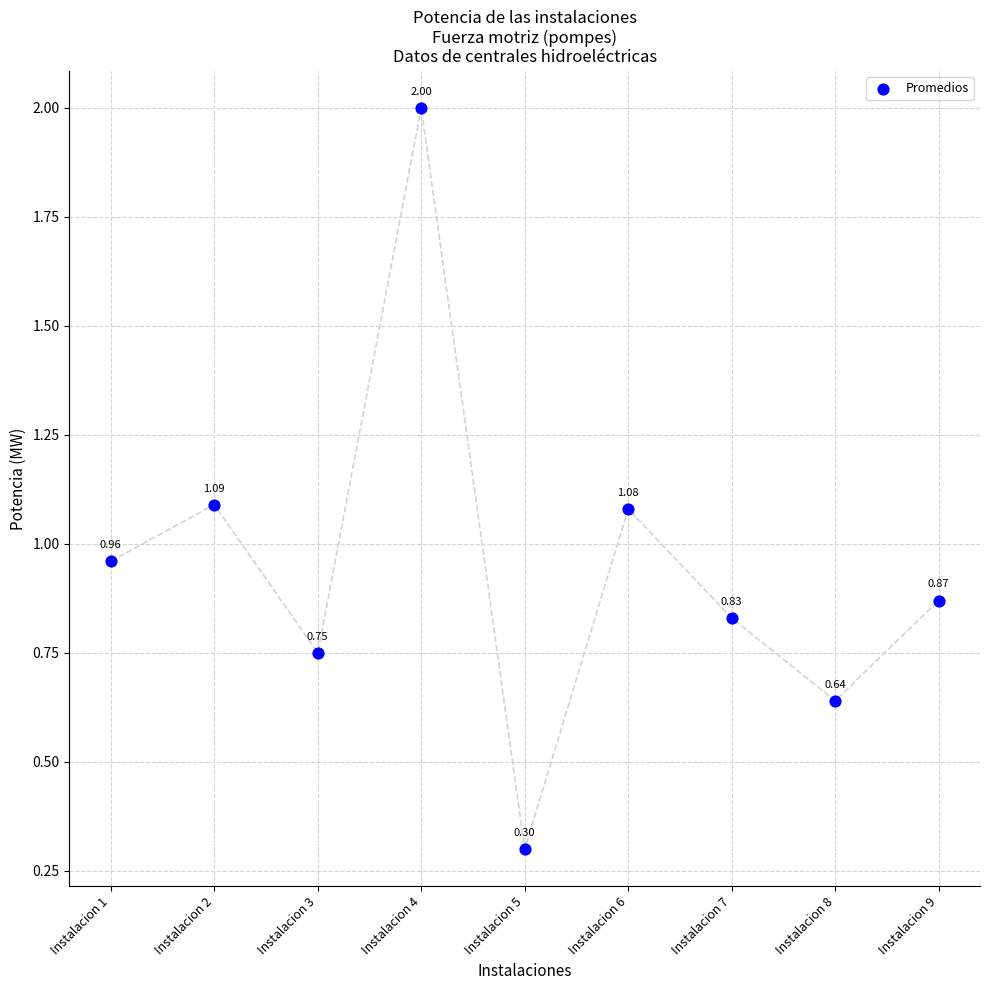

What is the range of Y values (max minus min)?

1.7